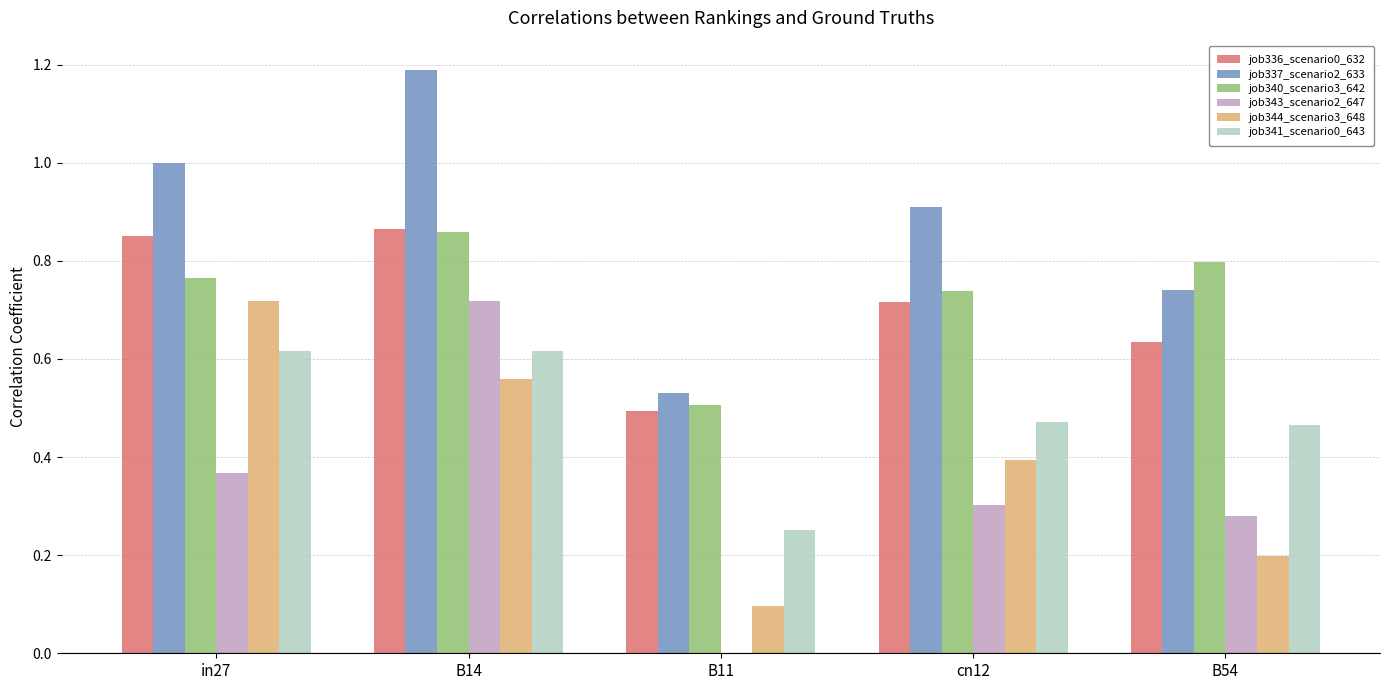

Which series has the largest total across all categories?

job337_scenario2_633